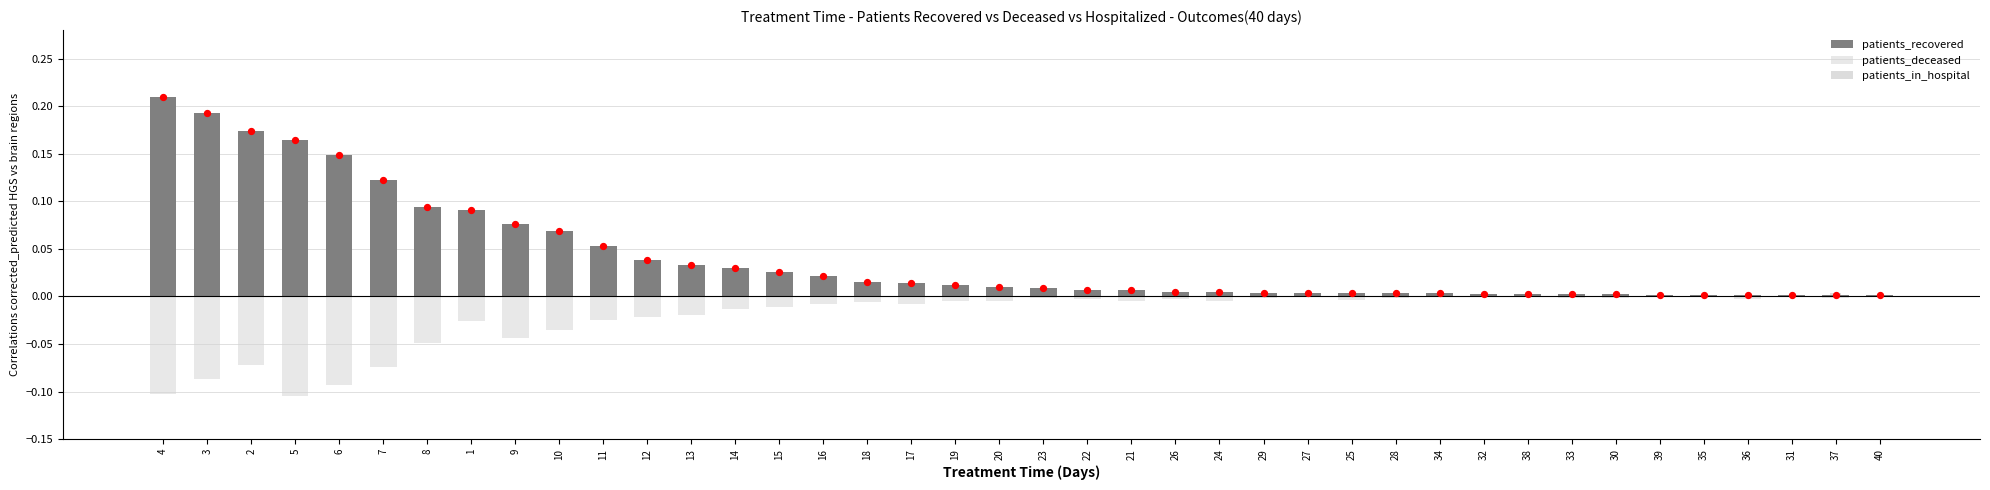

At how many categories does at least one series exceed 0?

40